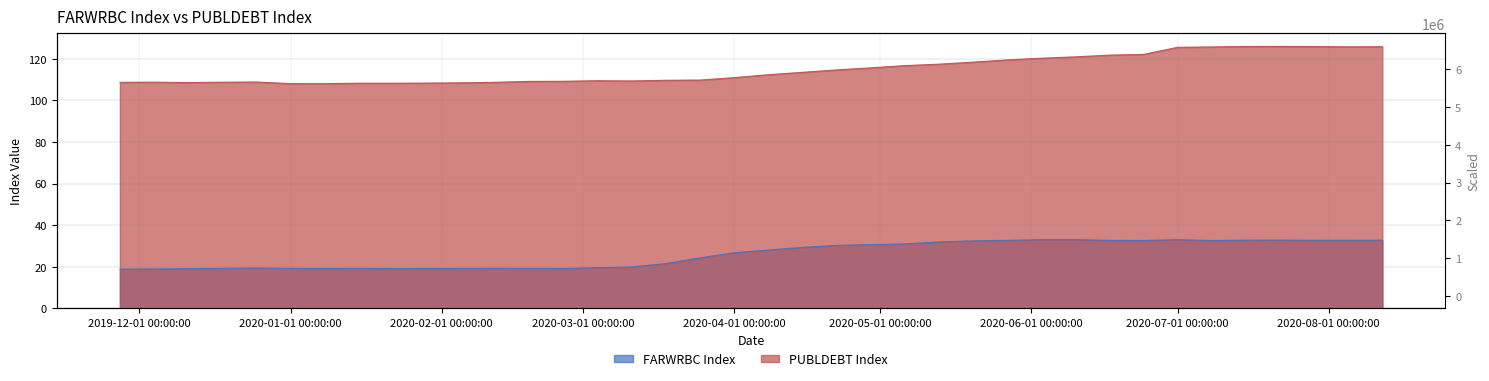

What is the minimum value shown in the chart?

18.9